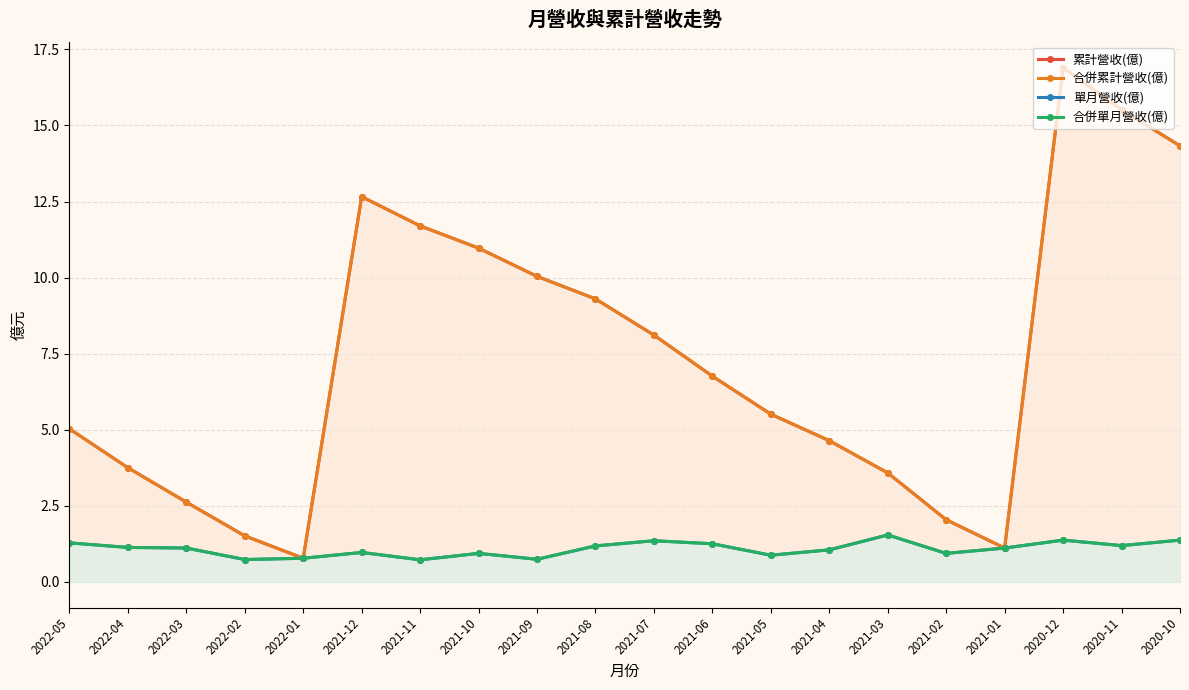

Between 2021-10 and 2020-10, which is larger?

2020-10